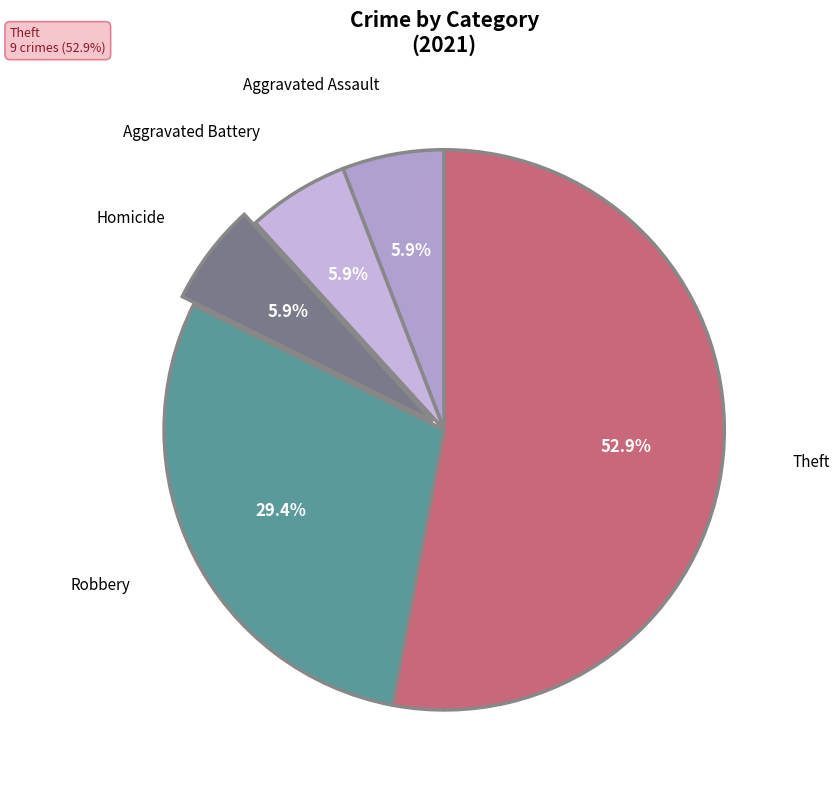

What percentage is the Theft slice, to the nearest percent?

53%